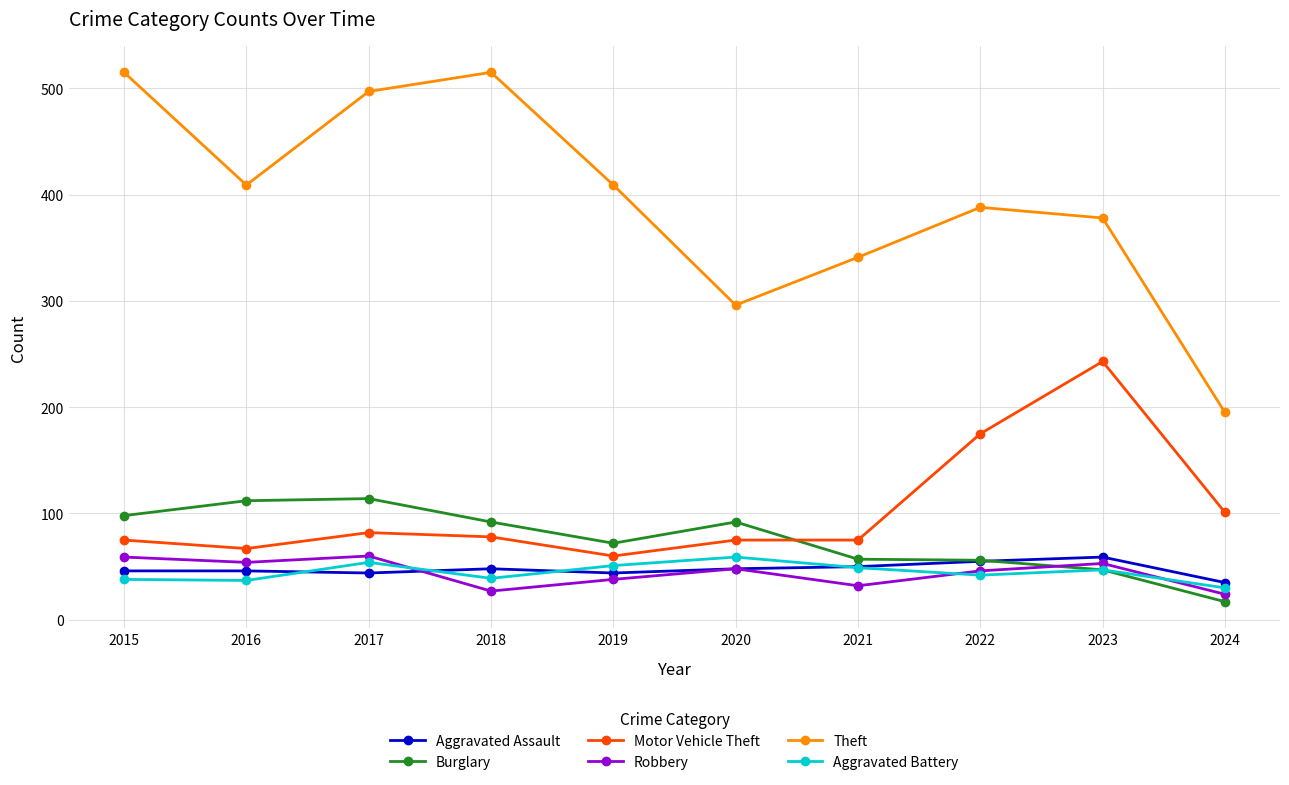

Is it true that Burglary equals 38 at 2022?

False